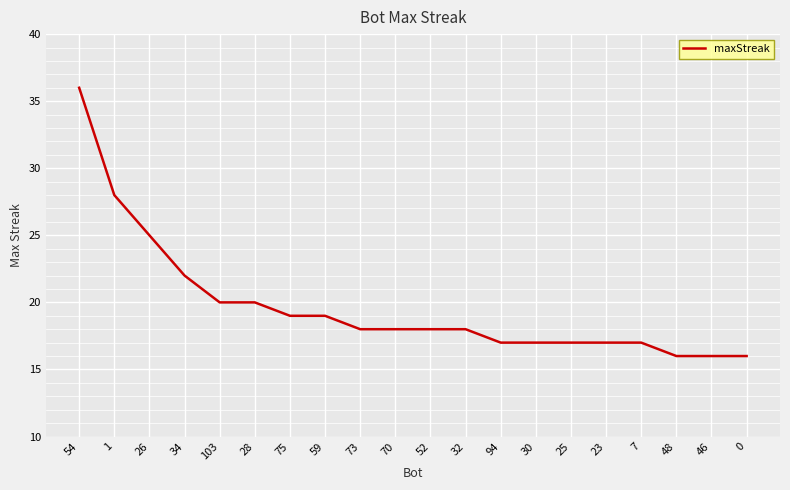

What position from the left is 26?

3